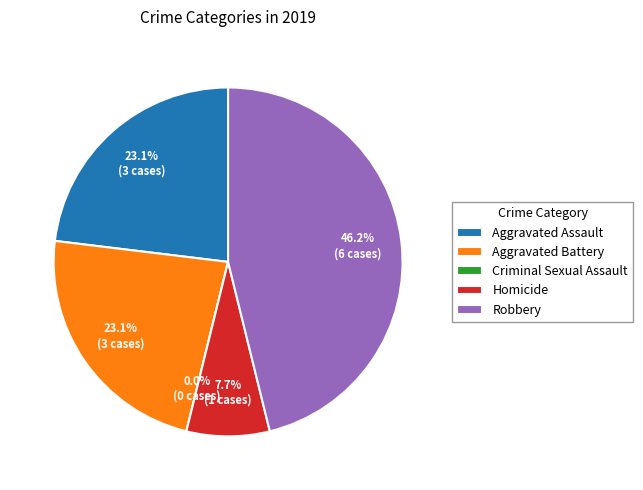

To the nearest percent, what is the combined percentage of Aggravated Assault and Criminal Sexual Assault?

23%